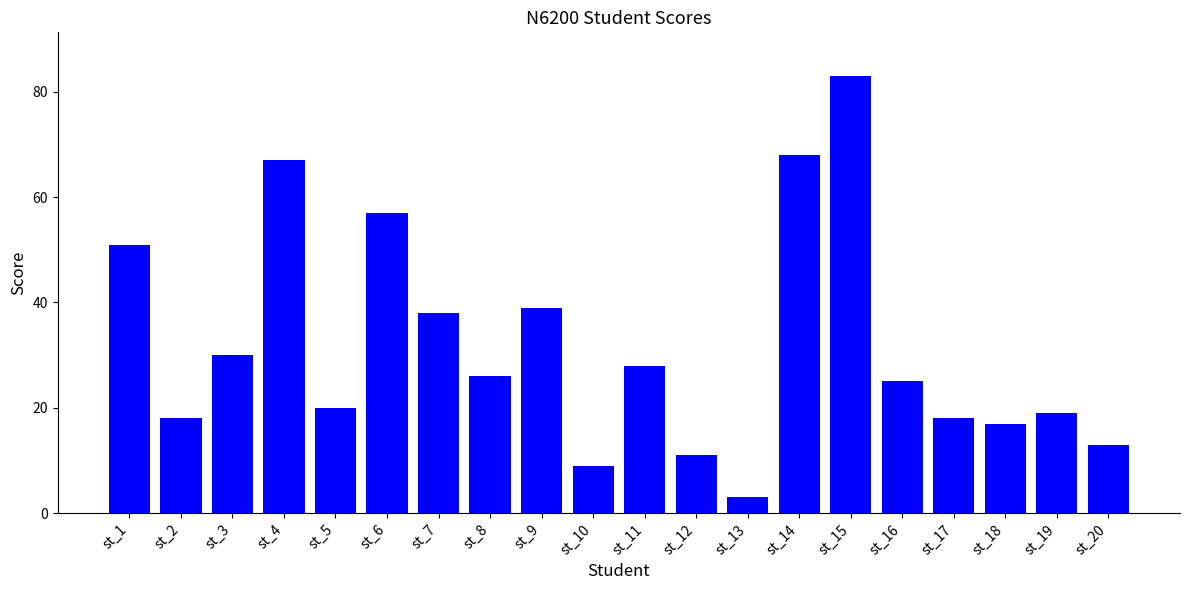

Reading left to right, what are all the values shown in this chart?

st_1=51	st_2=18	st_3=30	st_4=67	st_5=20	st_6=57	st_7=38	st_8=26	st_9=39	st_10=9	st_11=28	st_12=11	st_13=3	st_14=68	st_15=83	st_16=25	st_17=18	st_18=17	st_19=19	st_20=13